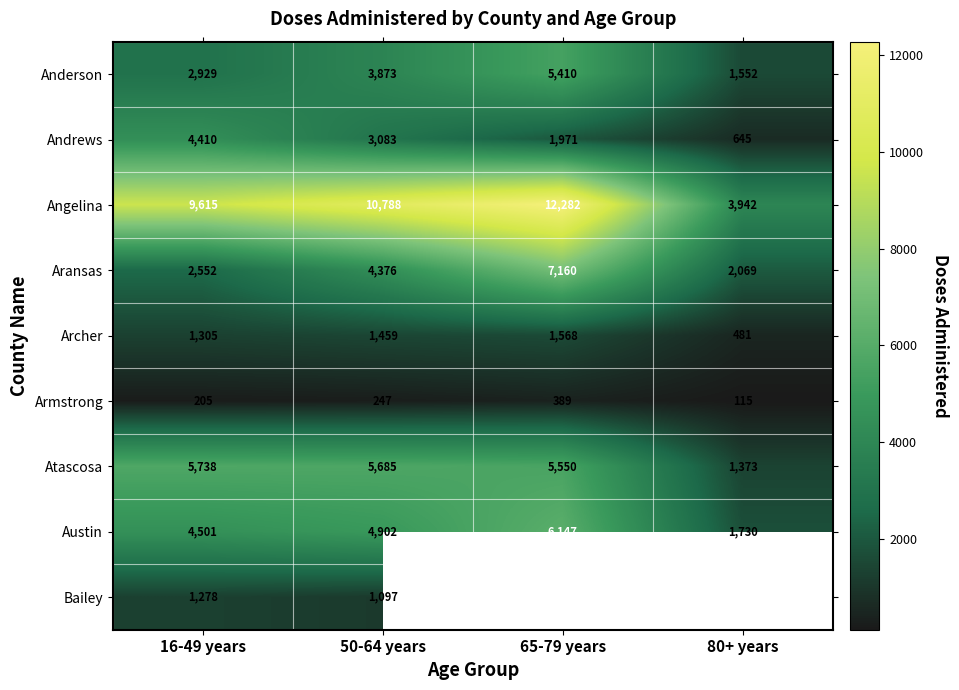

Between 16-49 years and 65-79 years, which is larger?

65-79 years